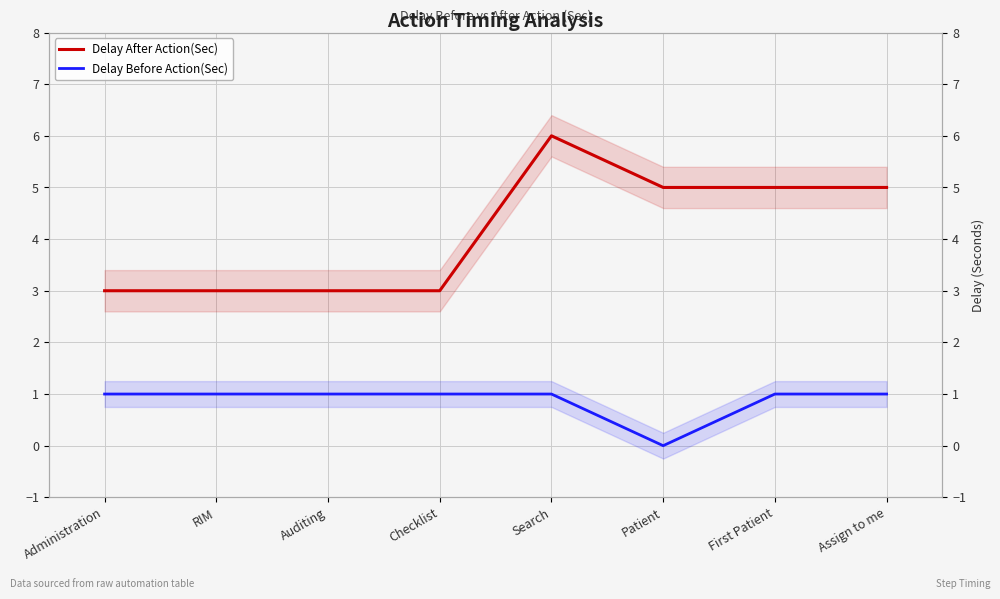

Which series has the widest spread of values?

Delay After Action(Sec)